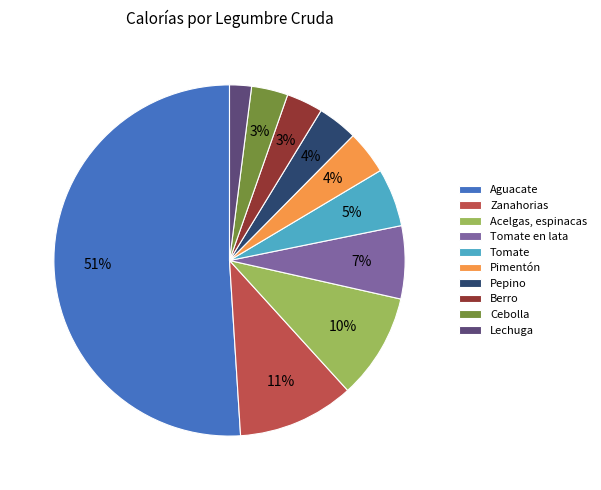

Which category has the smallest portion of the pie?

Lechuga